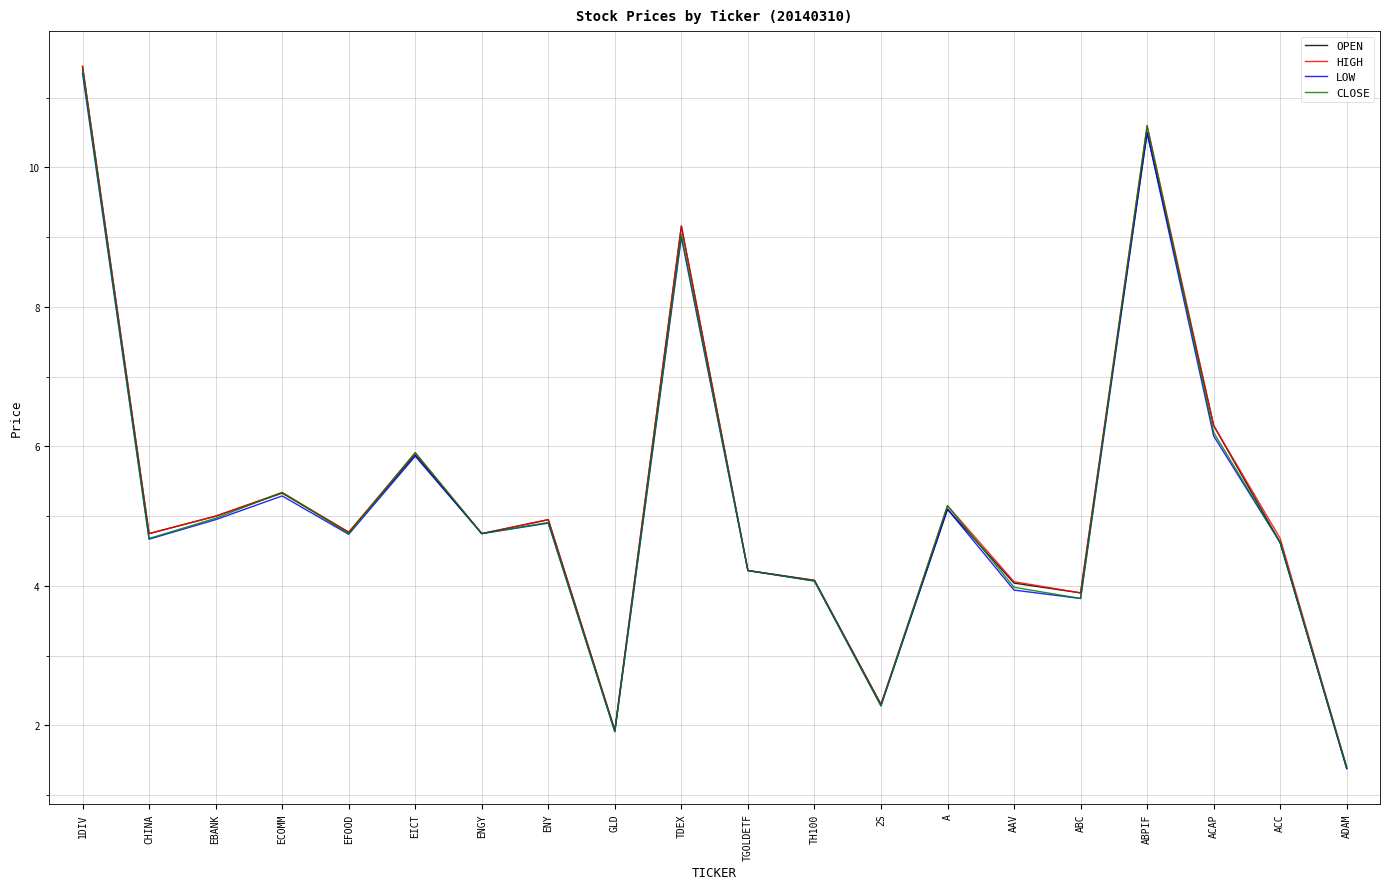

What position from the left is AAV?

15